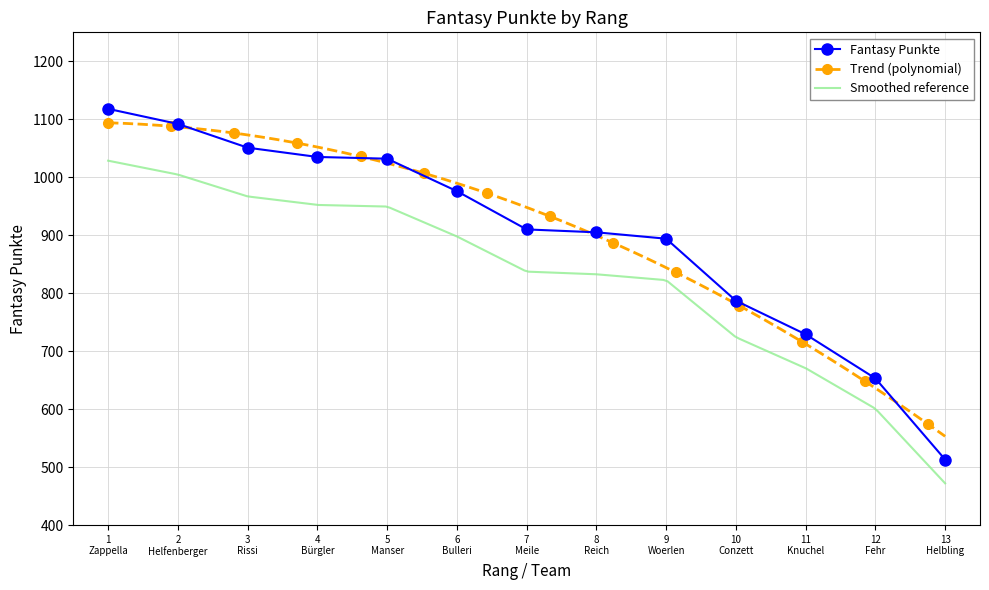

The value at 13
Helbling is 513. True or false?

True